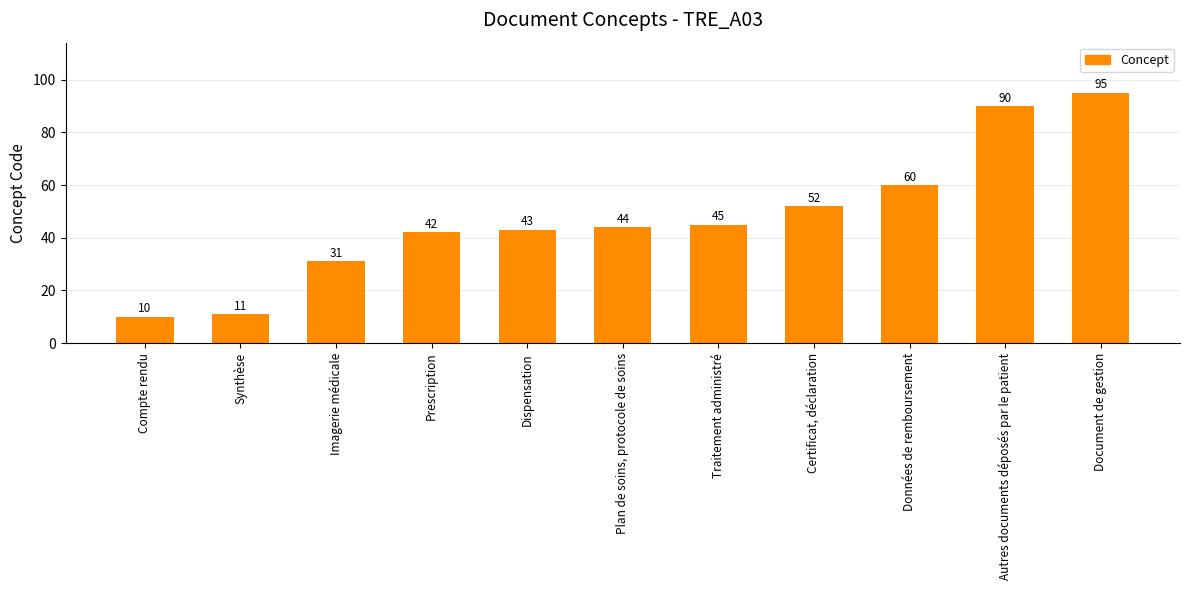

What is the difference between the values at Certificat, déclaration and Traitement administré?

7